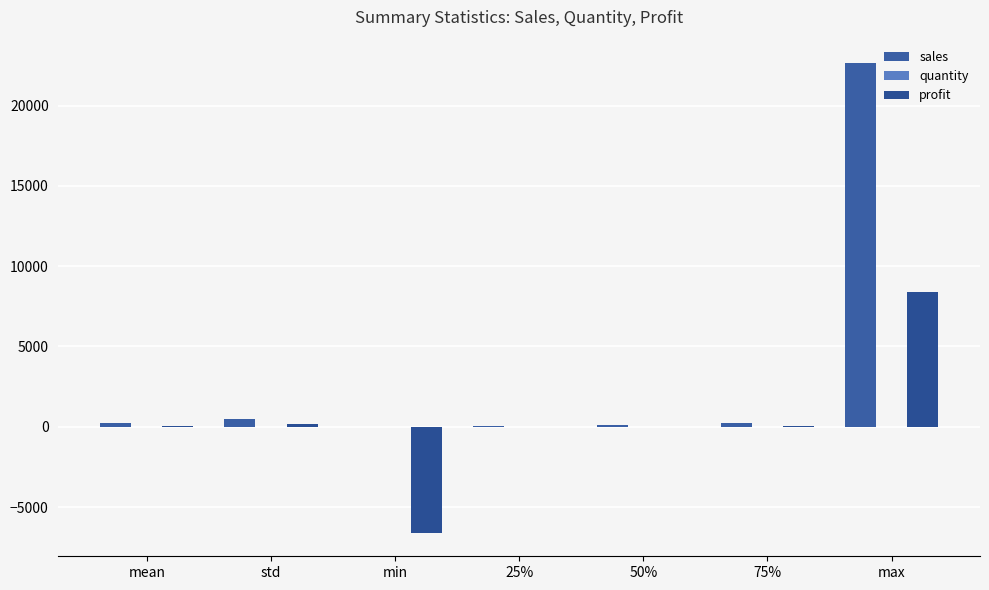

The profit series shows 310.3 at std. True or false?

False